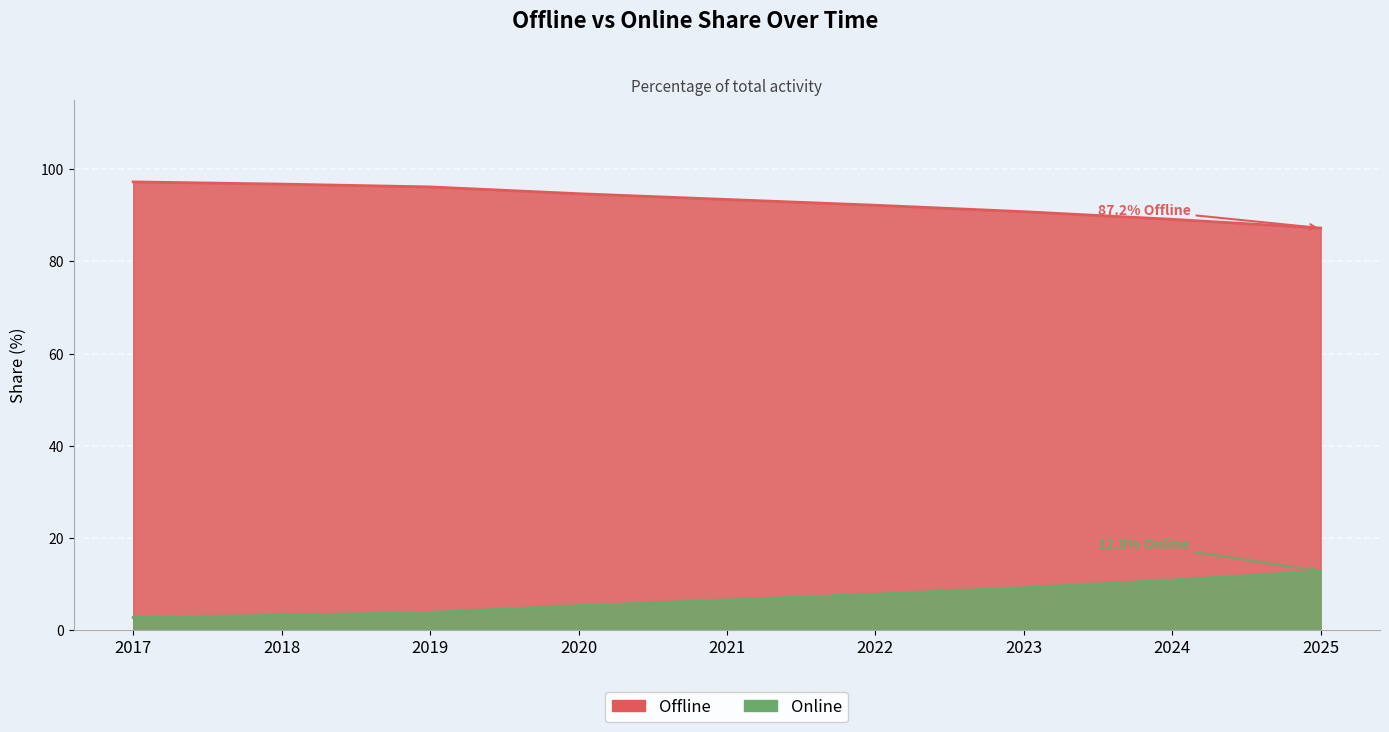

The Offline series shows 96.7 at 2018. True or false?

True